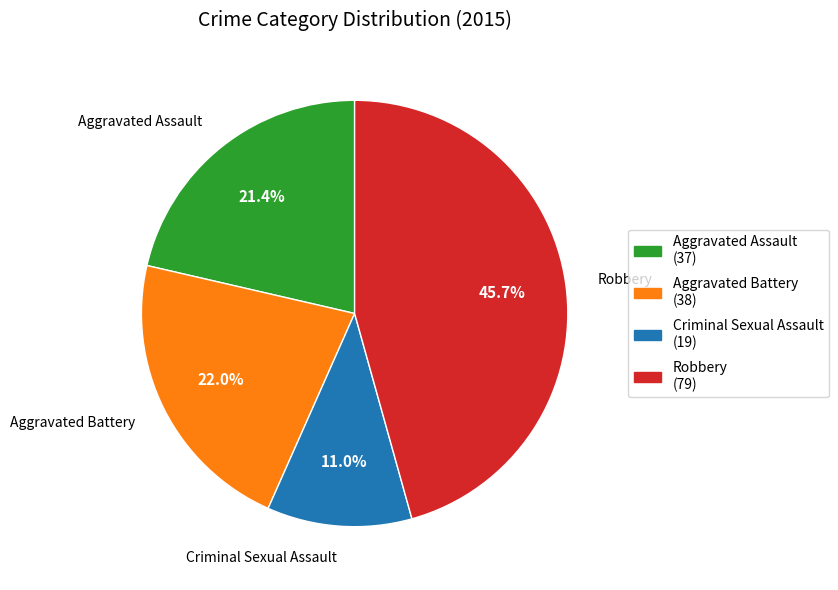

Rank the categories by value from lowest to highest.

Criminal Sexual Assault, Aggravated Assault, Aggravated Battery, Robbery